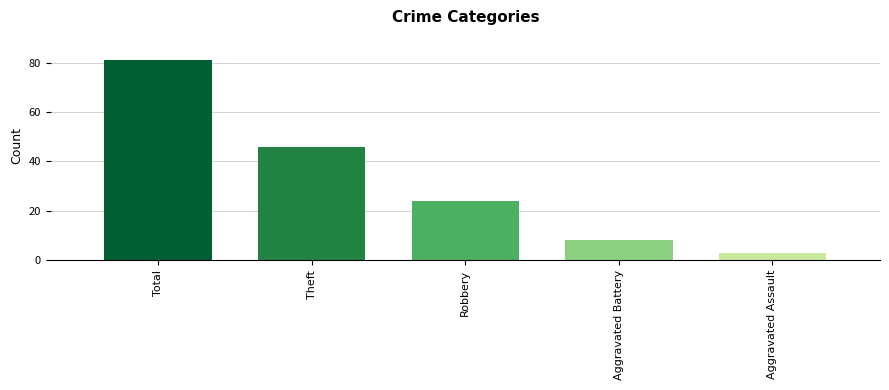

What is the average value?

32